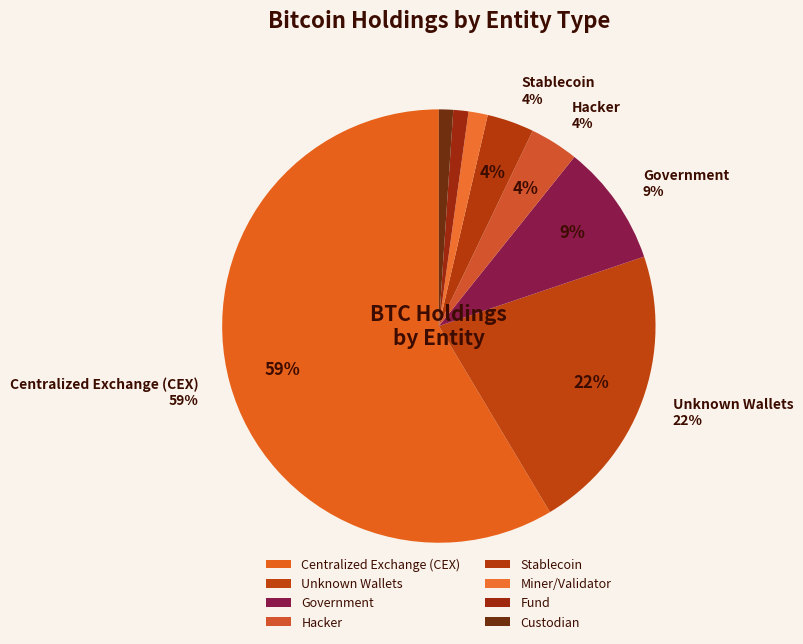

Between 2 and 6, which is larger?

2